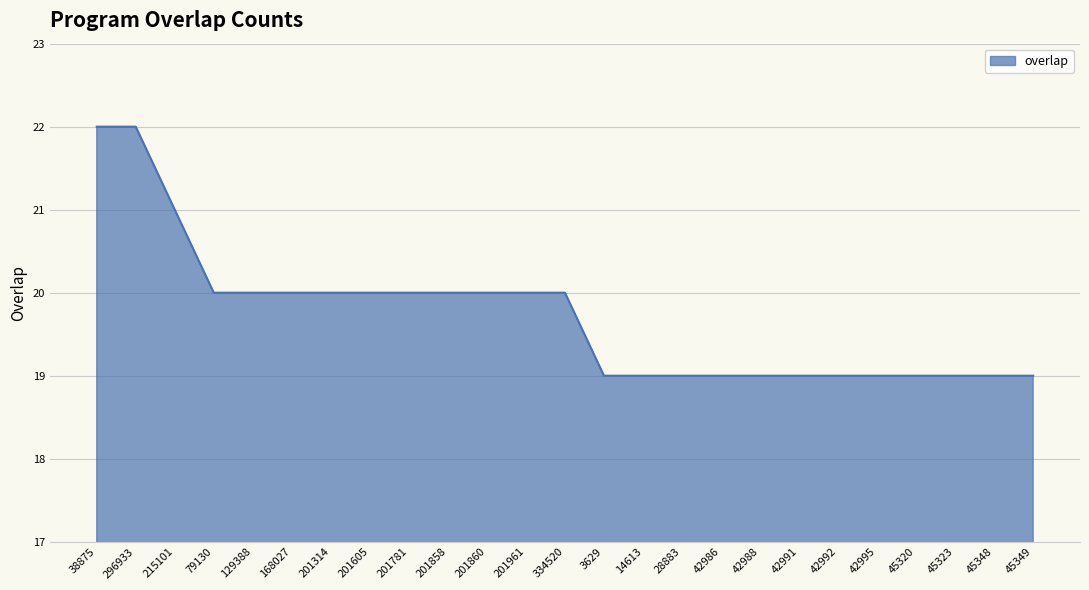

What is the difference between the maximum and minimum values?

3